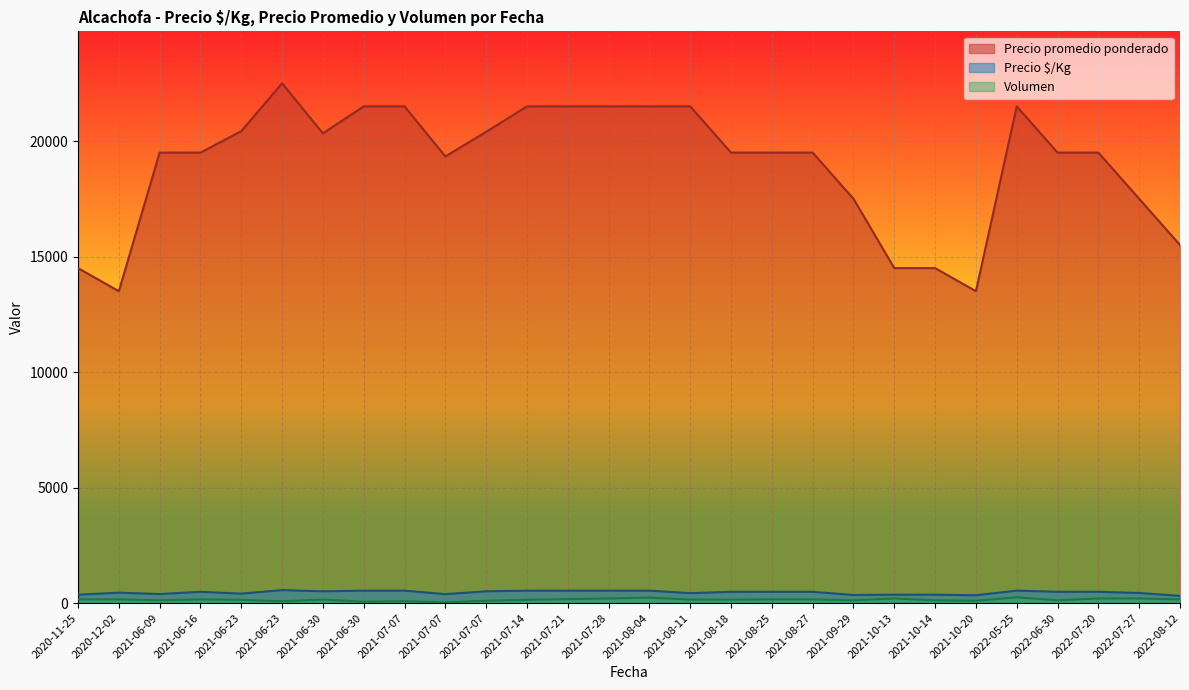

What are all the series names shown in the legend?

Precio promedio ponderado, Precio $/Kg, Volumen